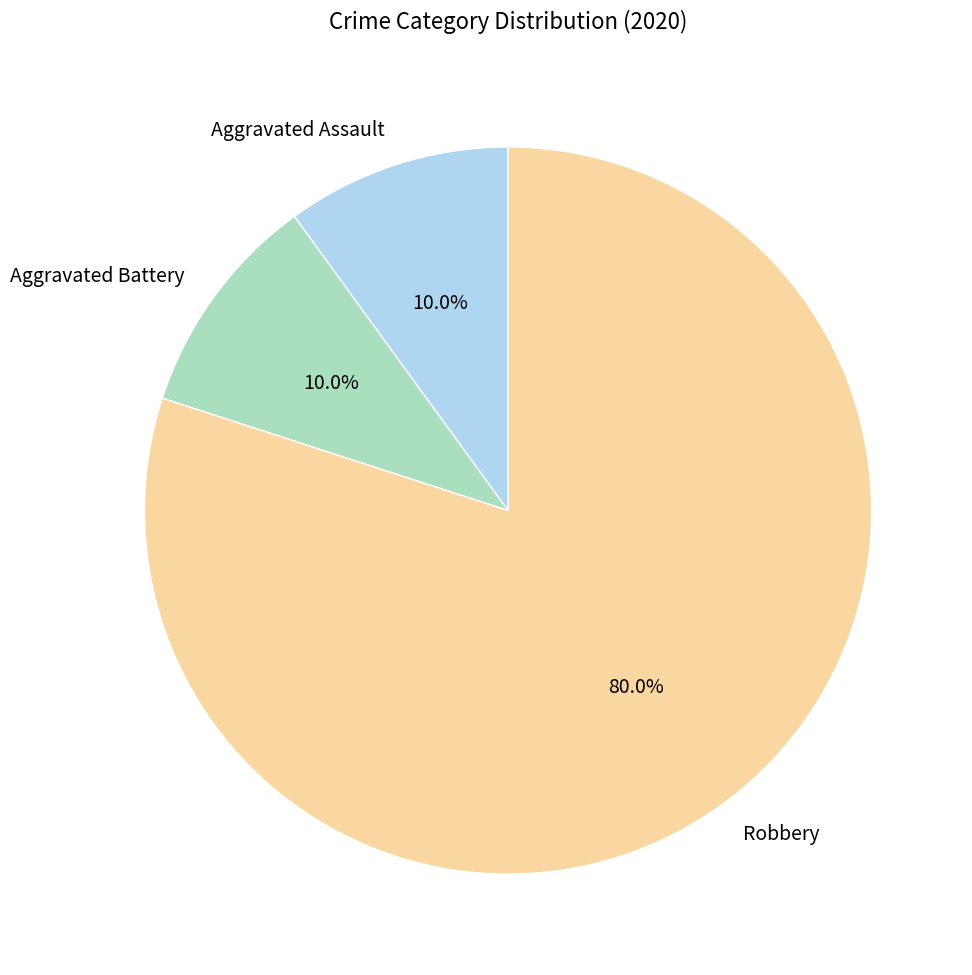

What percentage is NOT represented by Robbery?

20.0%